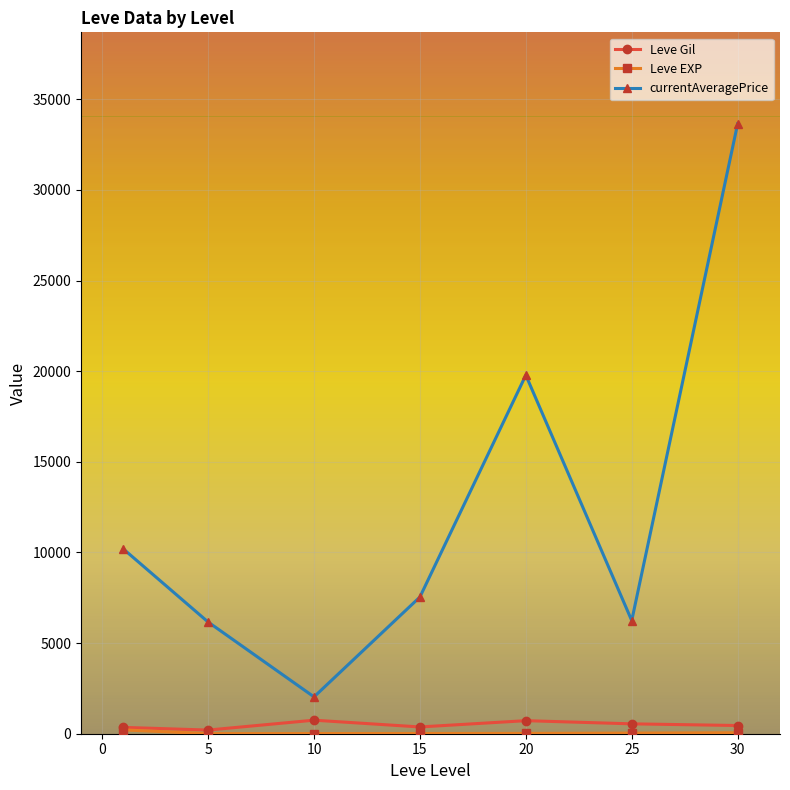

How many data points in Leve Gil are above 452?

4